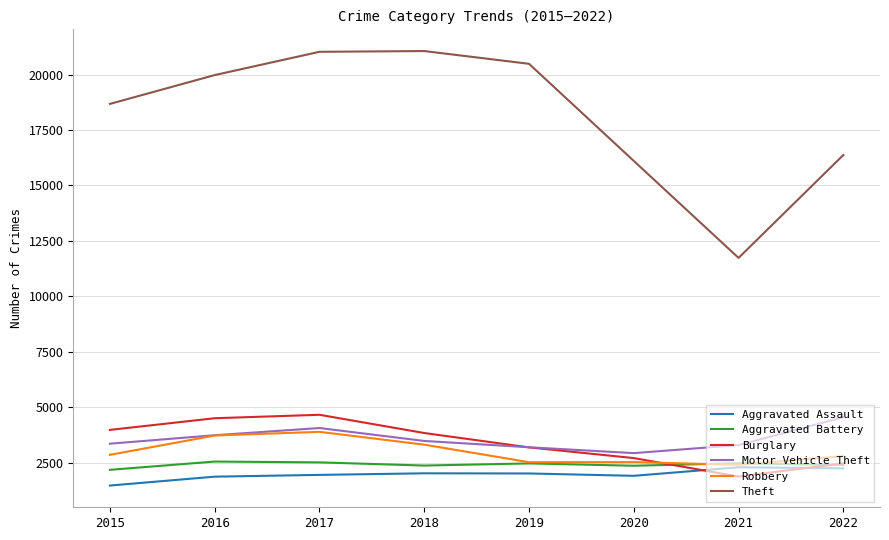

Is the value of Theft at 2021 greater than the value of Motor Vehicle Theft at 2017?

Yes